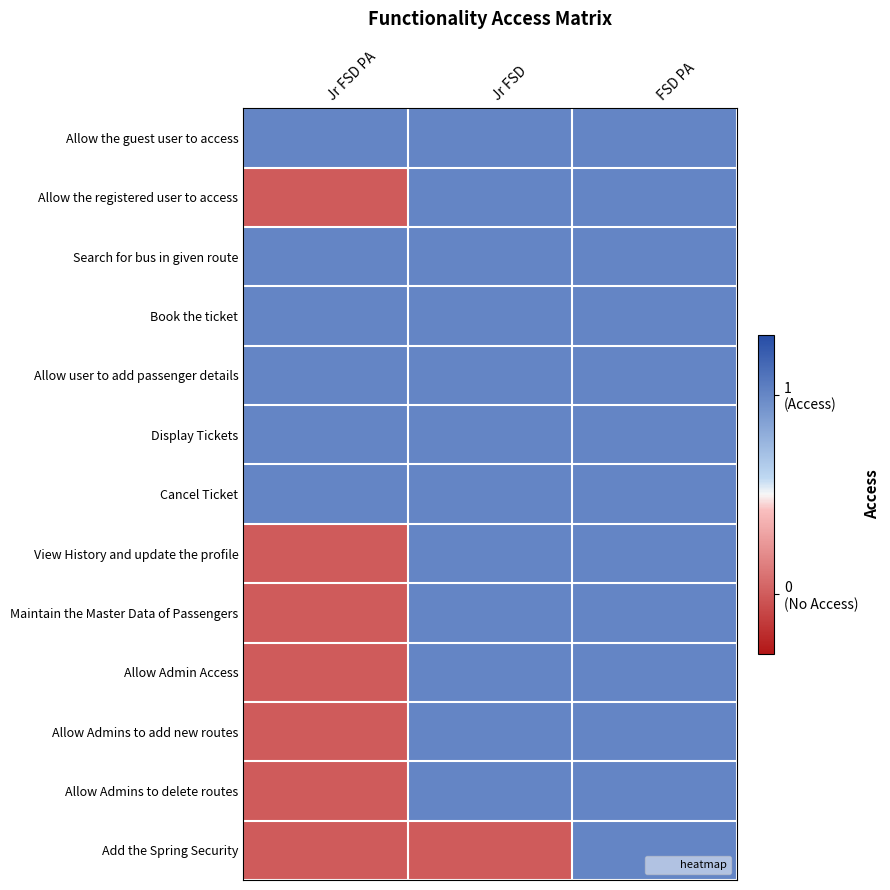

At which category is the sum across all series the highest?

FSD PA